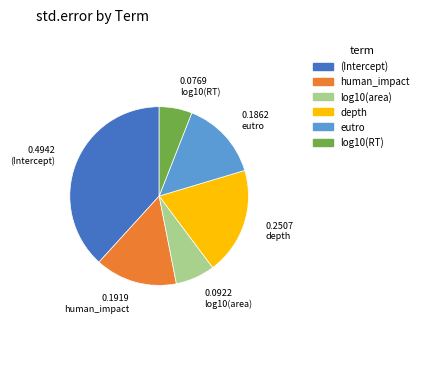

Is there any slice that represents more than half of the pie?

No